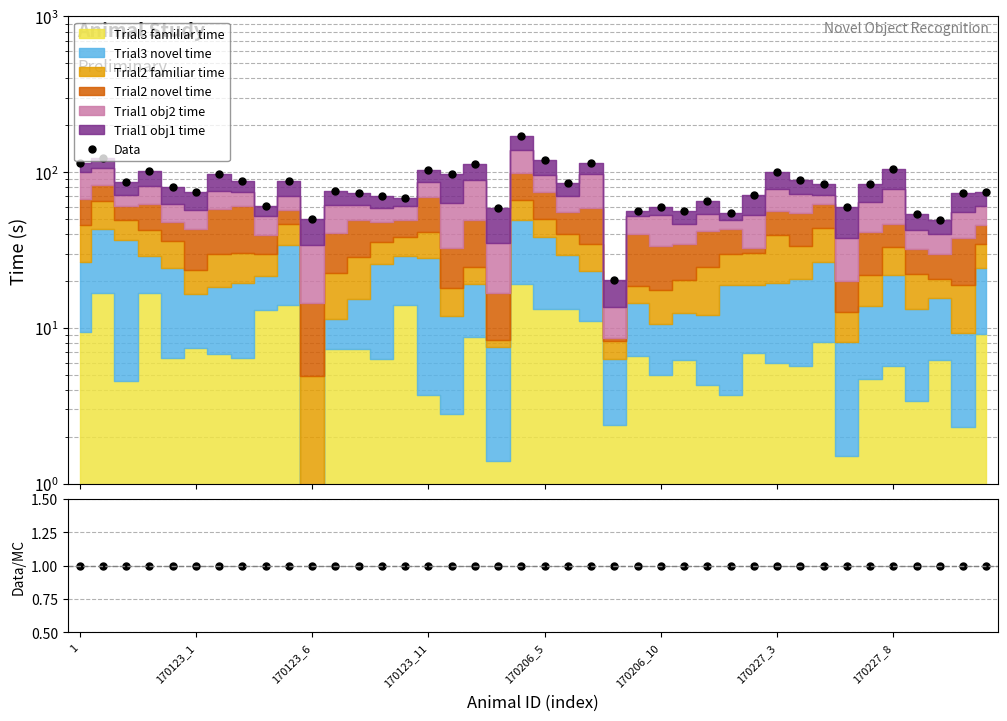

Which series has the largest range (max minus min)?

Data